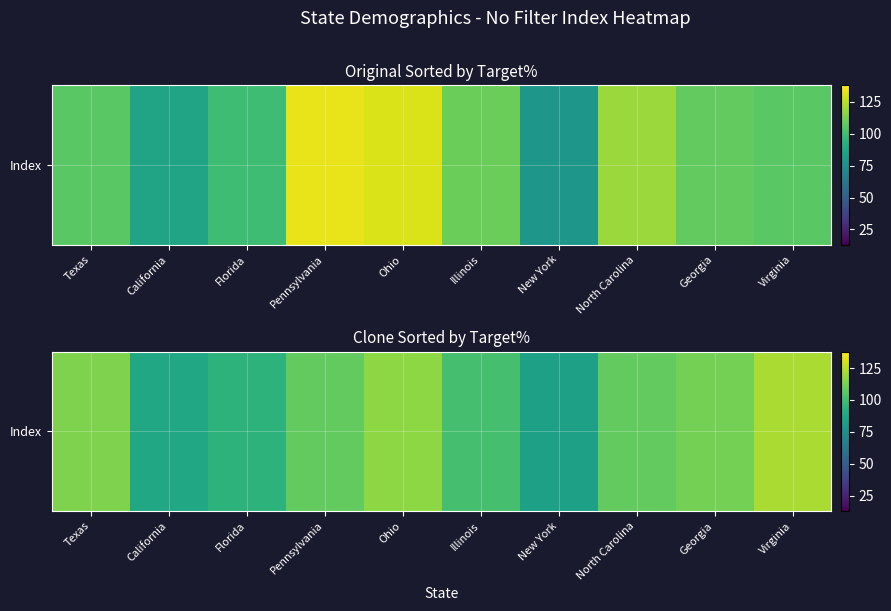

Where is the data nearest to the value 103?

Illinois